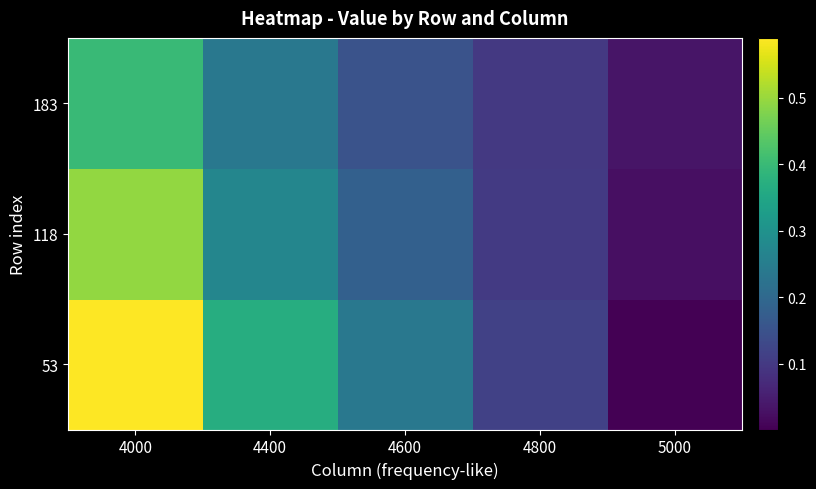

Reading right to left, what are all the values shown in this chart?

53: 5000=0.0	4800=0.1	4600=0.2	4400=0.4	4000=0.6
118: 5000=0.0	4800=0.1	4600=0.2	4400=0.3	4000=0.5
183: 5000=0.0	4800=0.1	4600=0.2	4400=0.2	4000=0.4